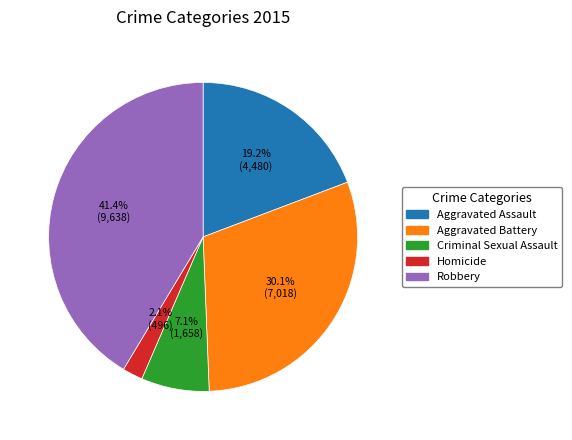

To the nearest percent, what is the difference between the Criminal Sexual Assault and Homicide slice percentages?

5%